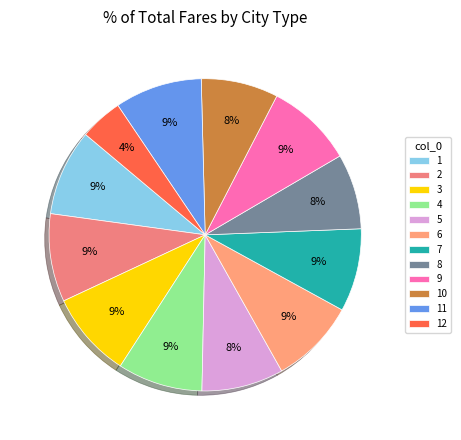

The 12 slice represents 4% of the pie. True or false?

True